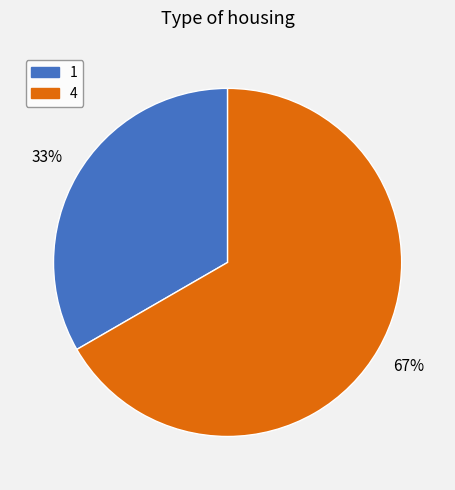

True or false: 1 accounts for 41% of the total.

False